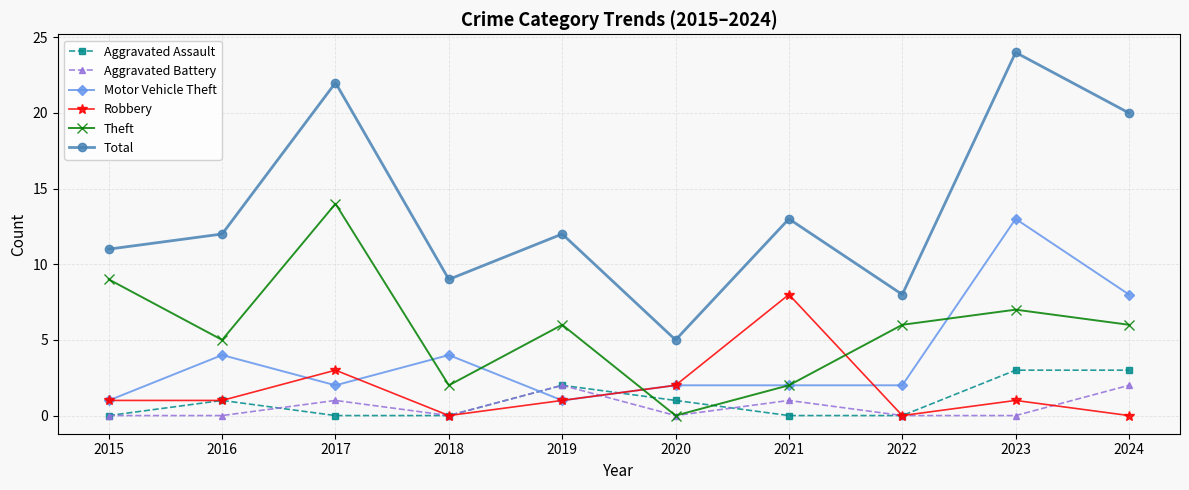

At which category is the sum across all series the highest?

2023